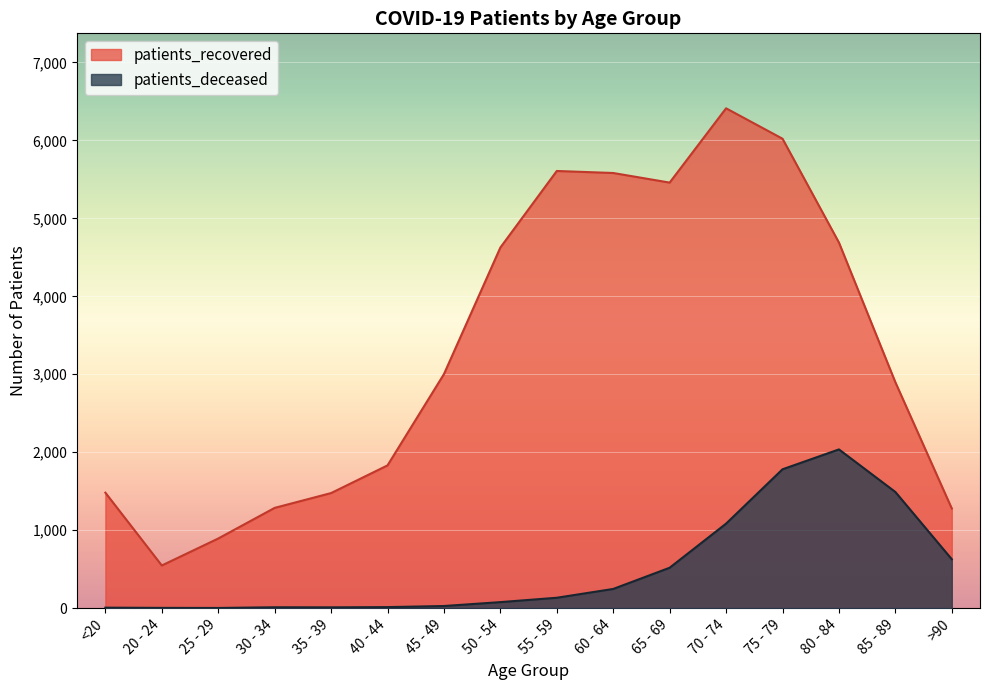

What is the smallest value displayed?

2